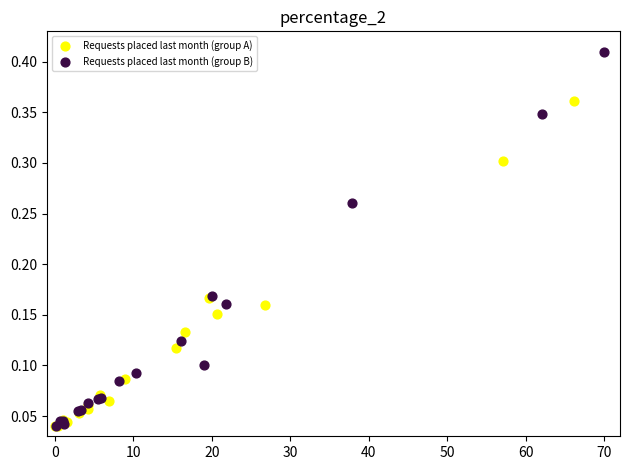

Which series reaches the maximum Y coordinate?

Requests placed last month (group B)